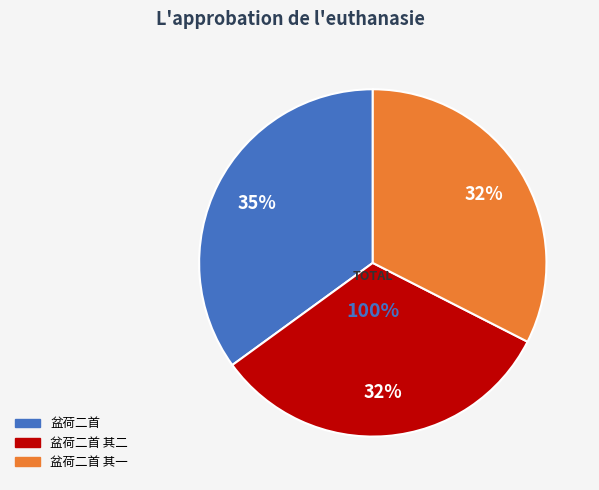

Does 盆荷二首 其二 represent more than half of the total?

No